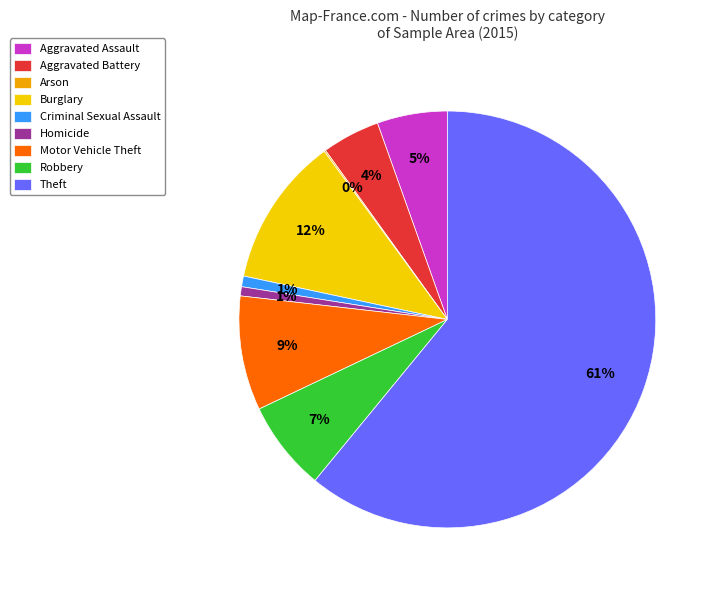

Which slice represents more than half of the pie?

Theft